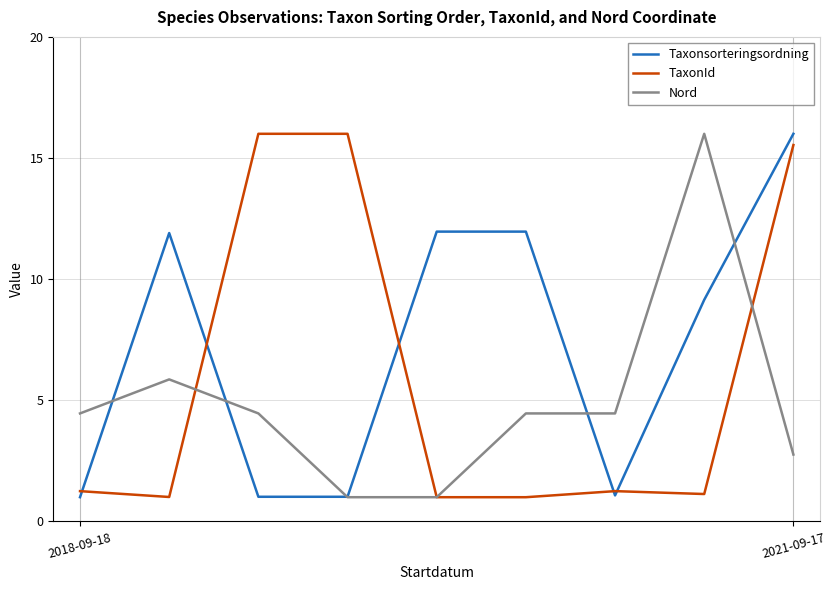

Which series ends up on top after the final intersection of Taxonsorteringsordning and TaxonId?

Taxonsorteringsordning